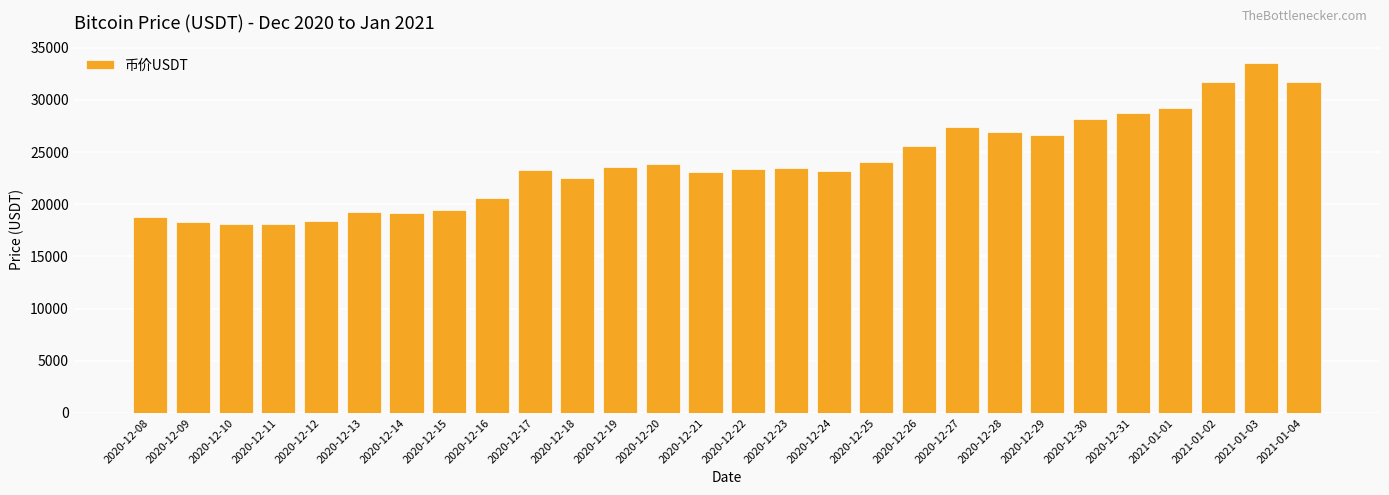

Are the bars horizontal?

No